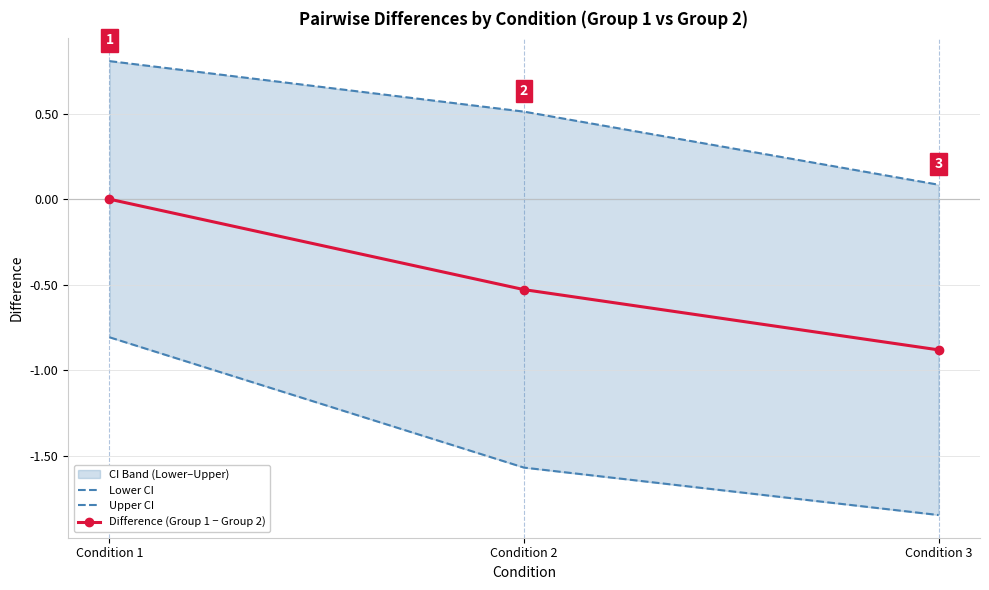

Which has a higher value, Condition 1 or Condition 2?

Condition 1